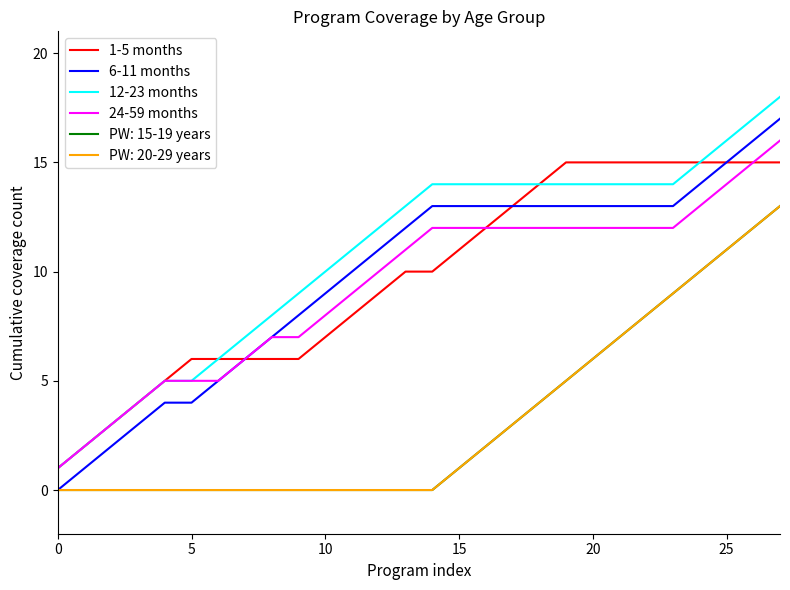

Is this an area chart (filled region under the line)?

No